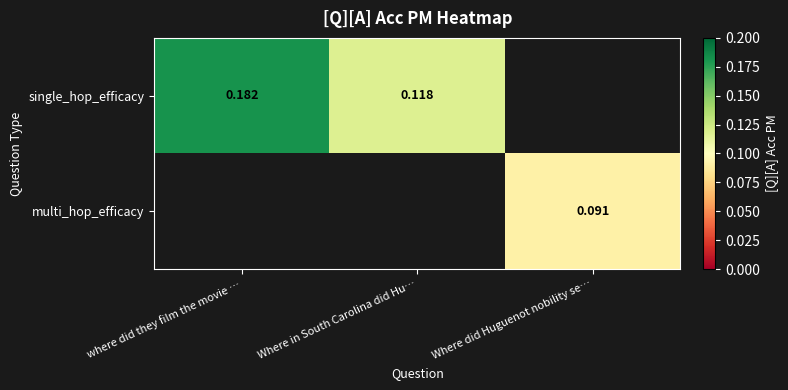

How many distinct data groups are displayed?

2